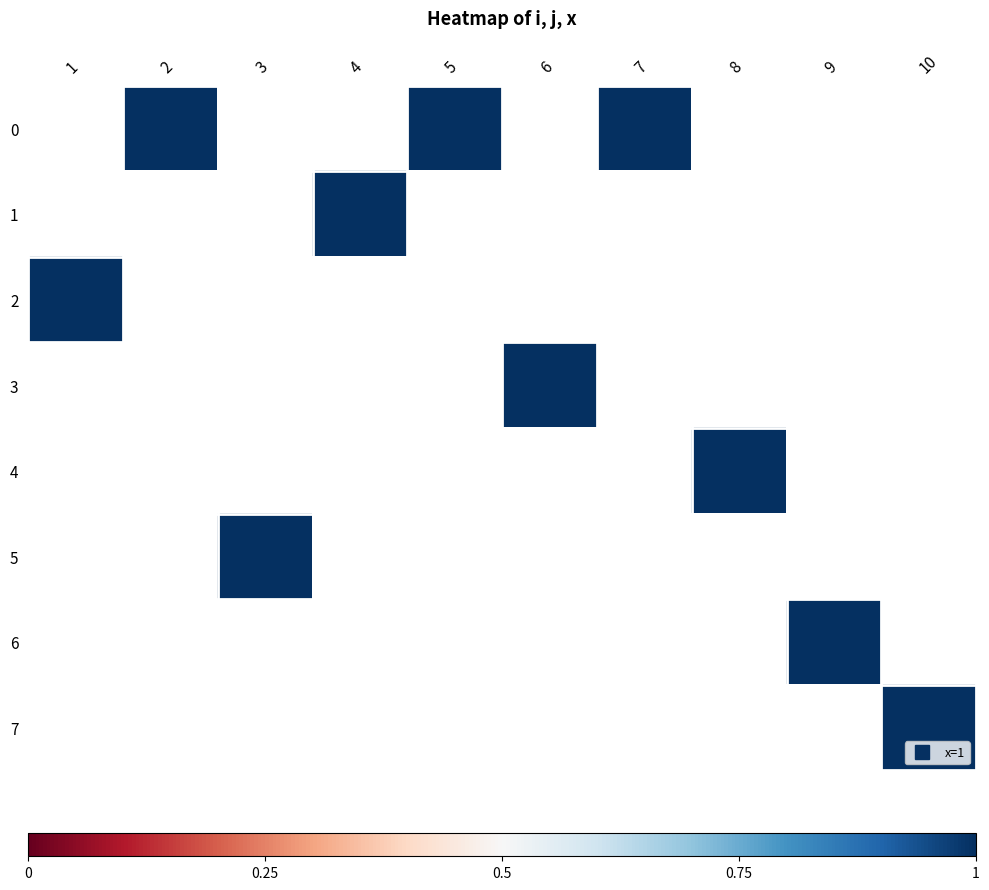

Rank the series by their maximum value, from highest to lowest.

0, 1, 2, 3, 4, 5, 6, 7